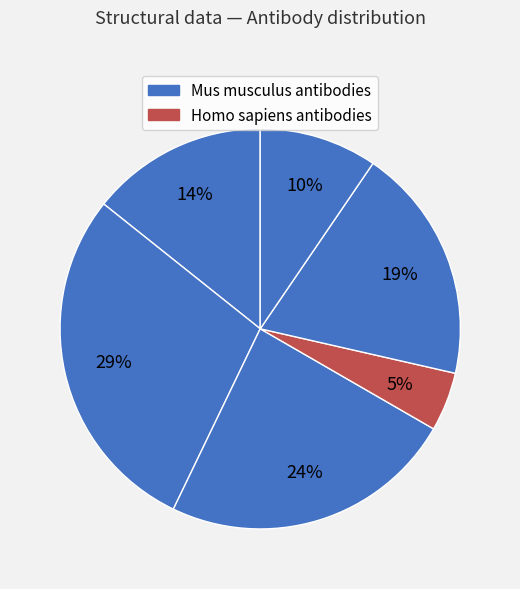

Count the number of slices in the pie.

6